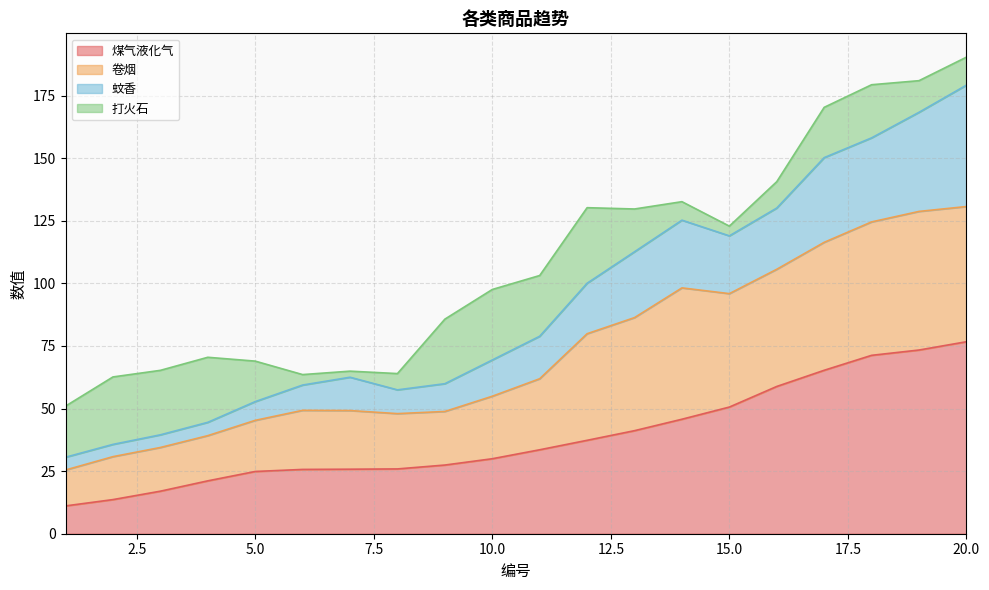

Is it true that 煤气液化气 equals 65.3 at 17?

True